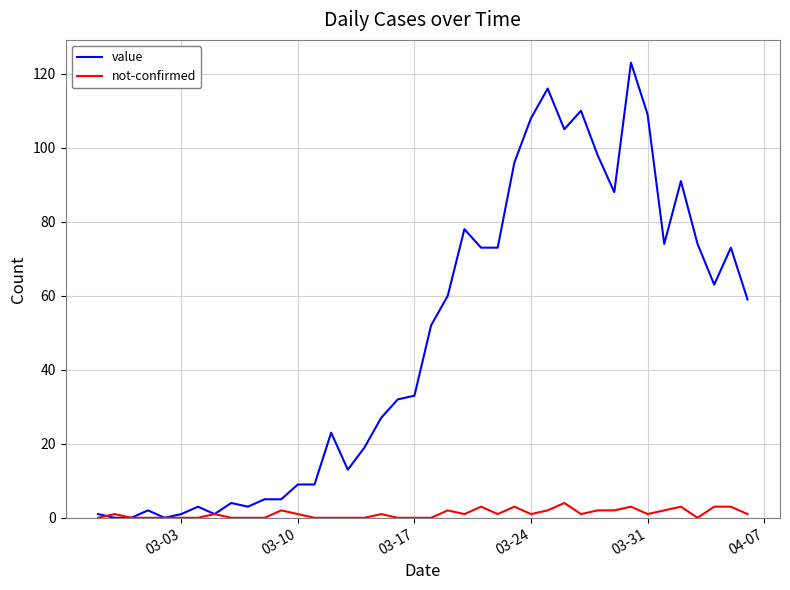

What is the highest value of the value series?

123